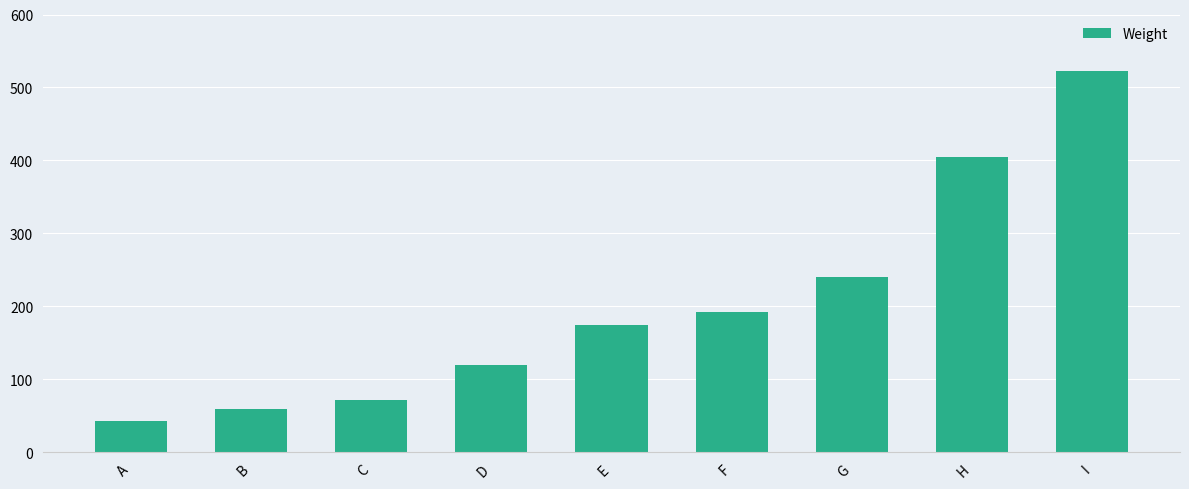

What is the change in value from B to F?

+133